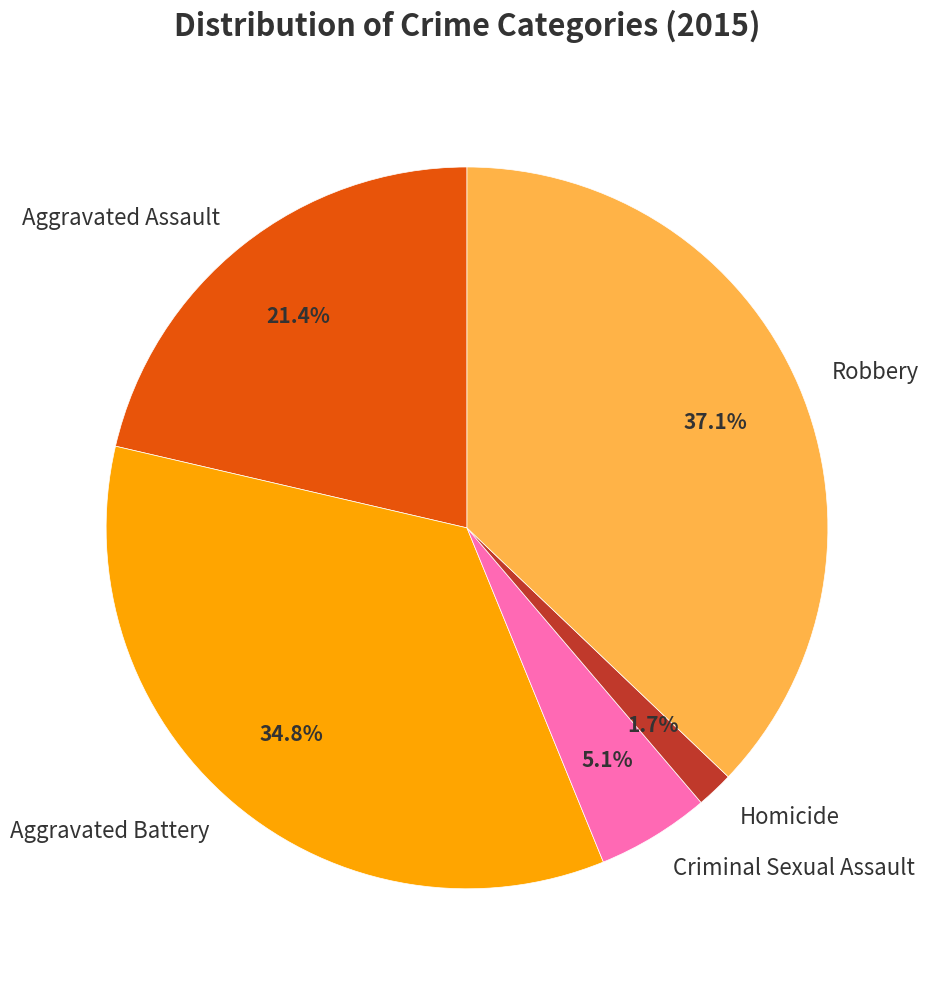

To the nearest percent, what percentage of the pie is Aggravated Battery?

35%